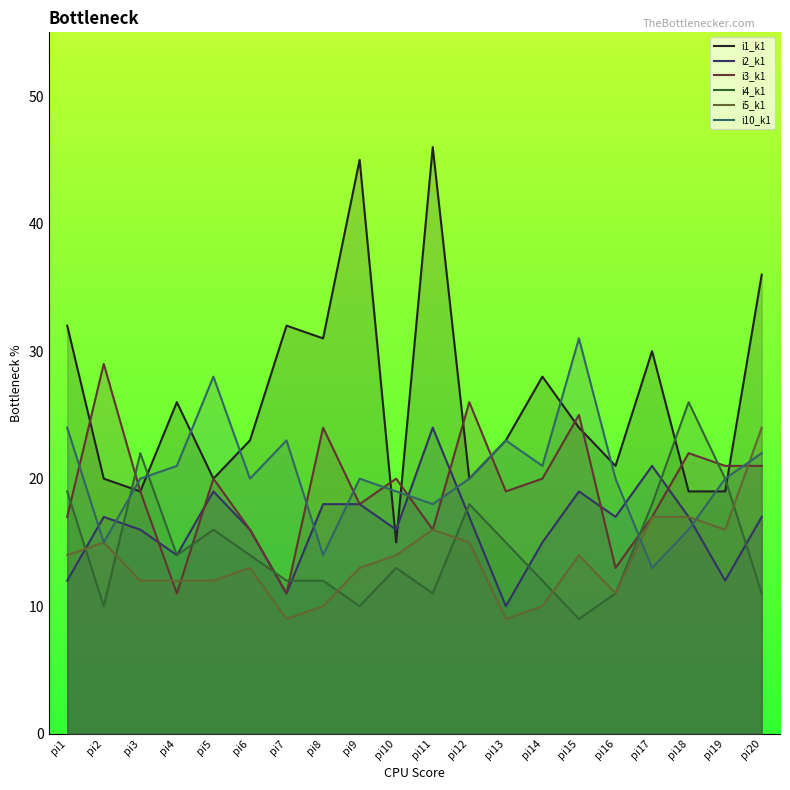

At which category does i5_k1 reach its first local valley?

pi7